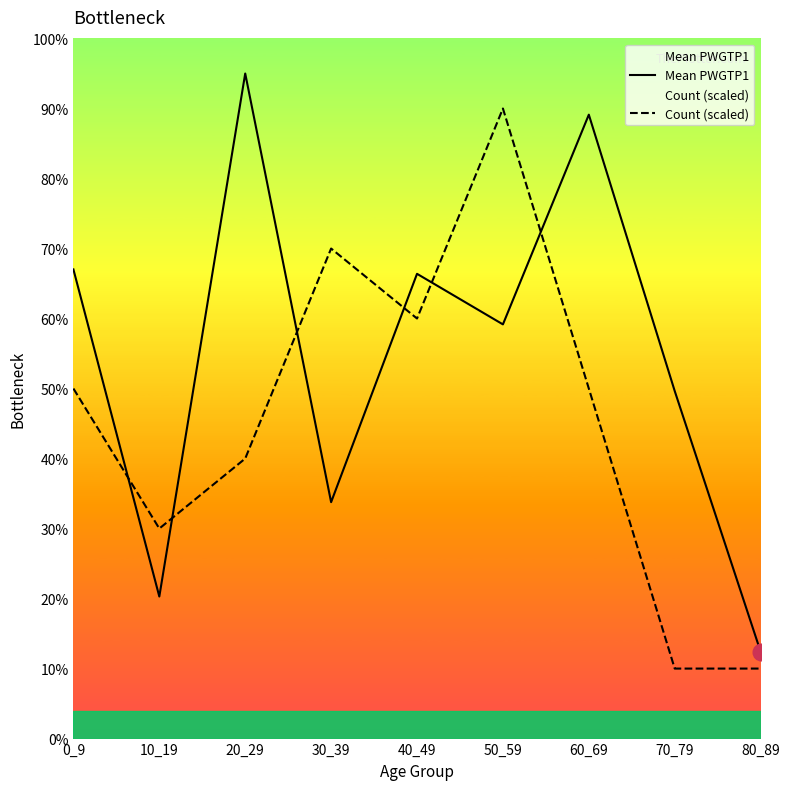

Which has a higher value, 80_89 or 70_79?

70_79